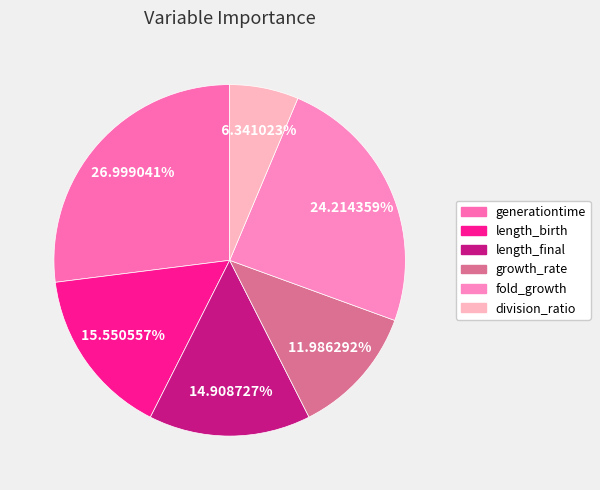

Rank the categories by value from highest to lowest.

generationtime, fold_growth, length_birth, length_final, growth_rate, division_ratio